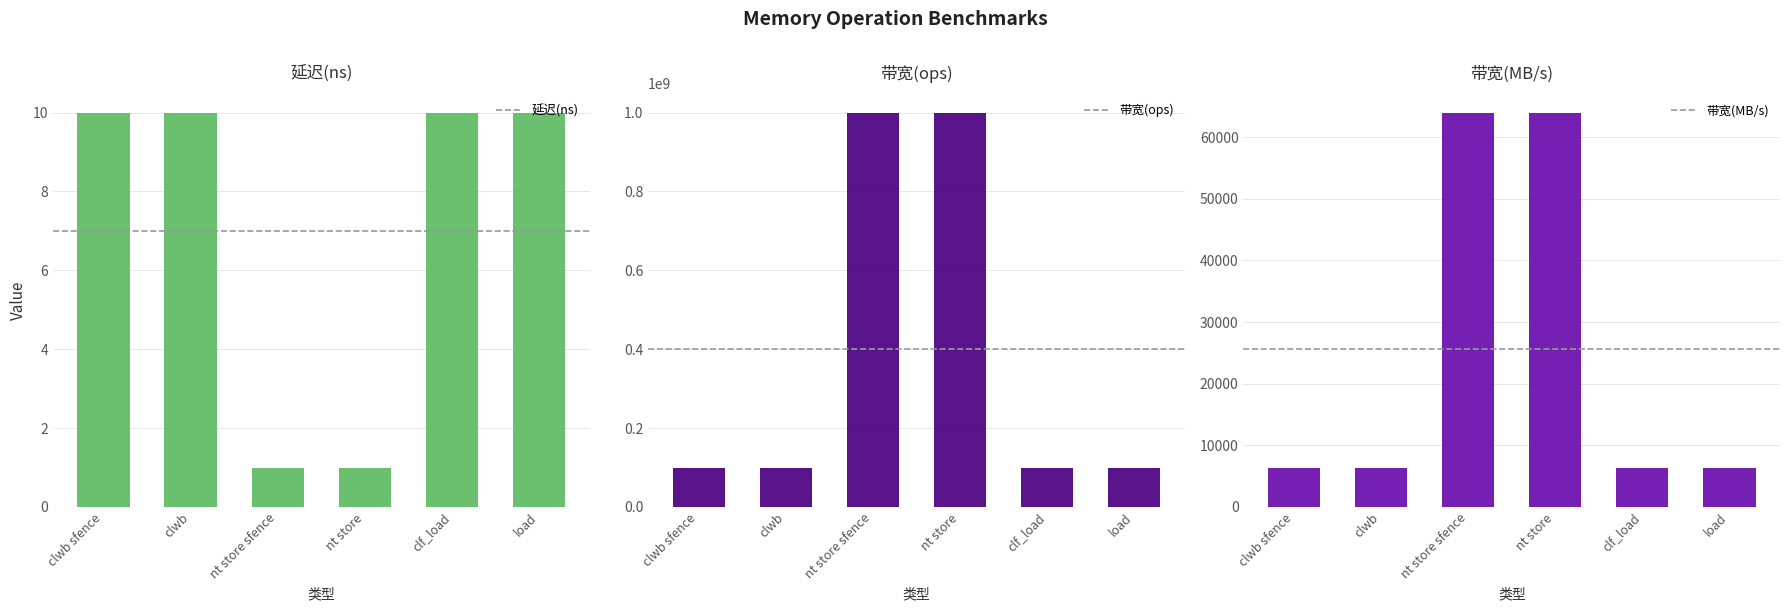

What is the difference between the maximum and minimum values in the 带宽(MB/s) series?

57600